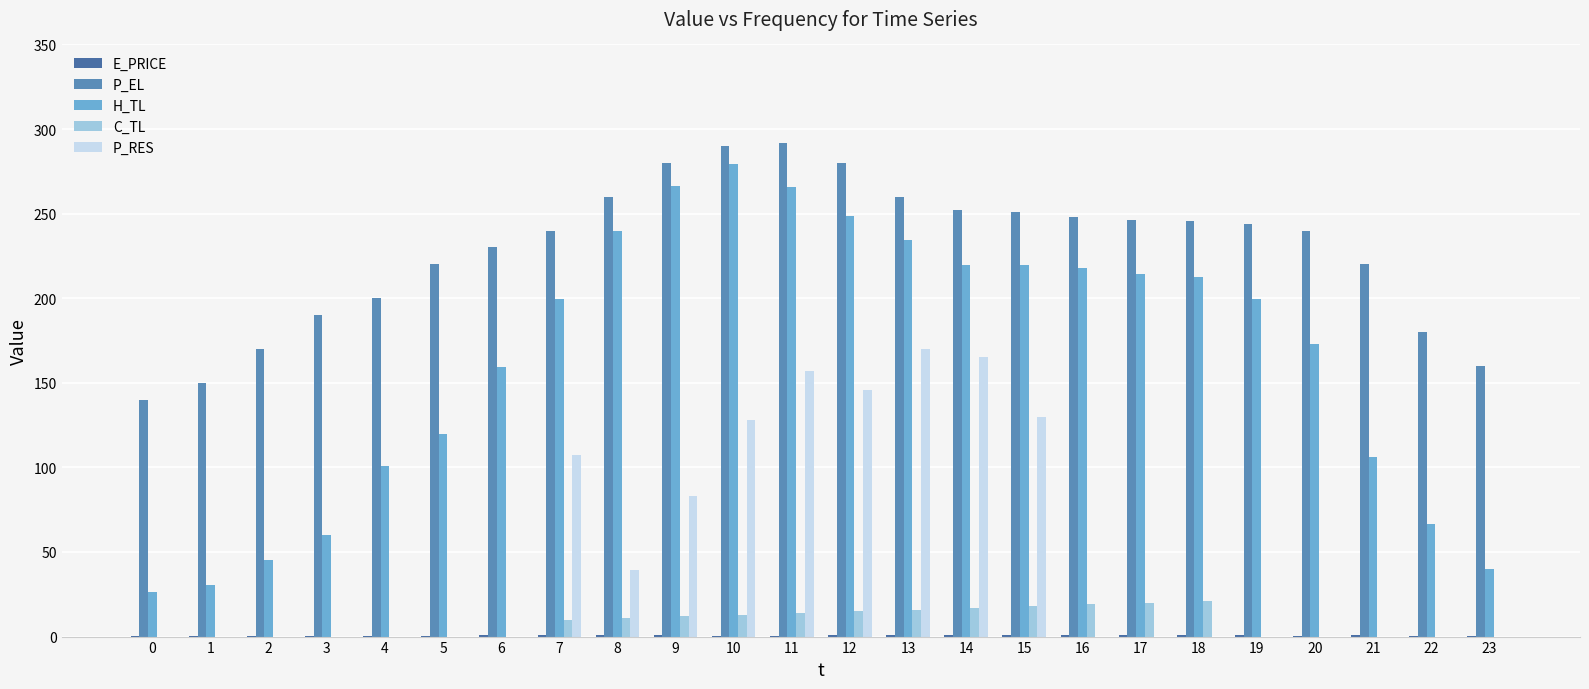

Are the bars grouped side by side (vs. stacked)?

Yes